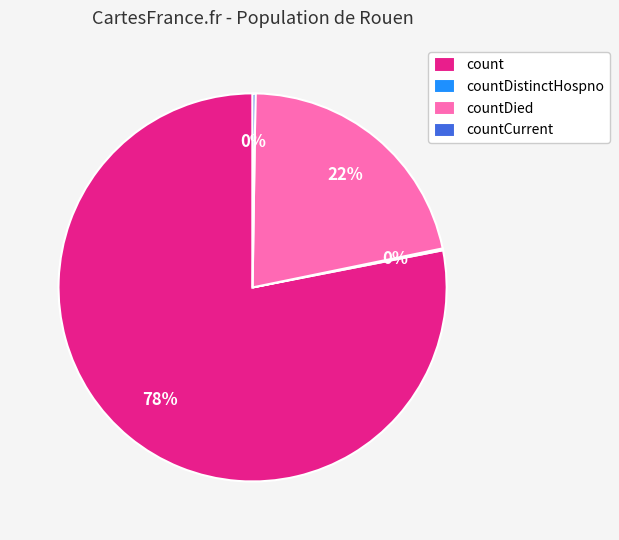

To the nearest percent, what is the difference between the largest and smallest slice percentages?

78%